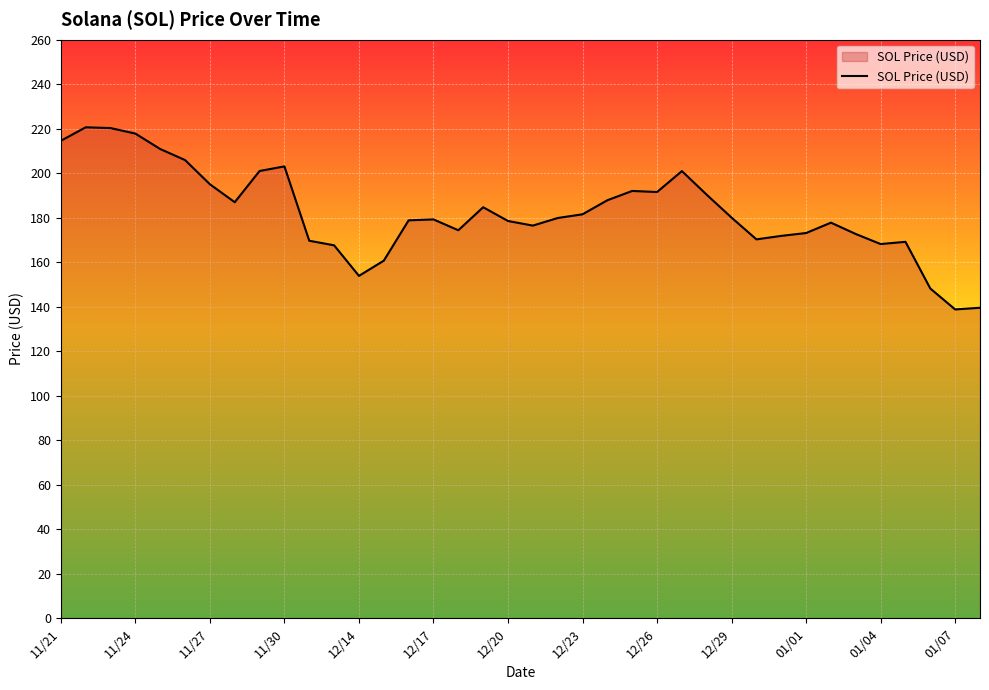

What is the minimum value shown in the chart?

138.8